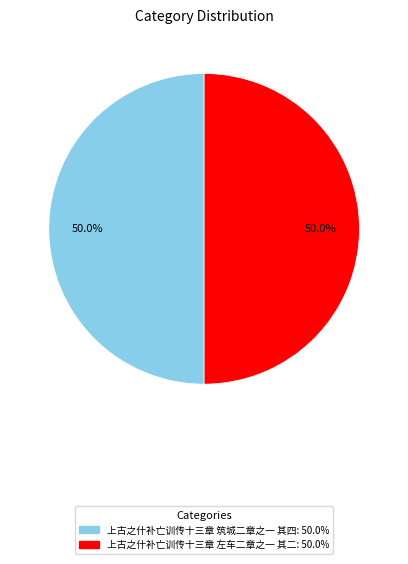

Combined, do 上古之什补亡训传十三章 左车二章之一 其二 and 上古之什补亡训传十三章 筑城二章之一 其四 account for over 50%?

Yes